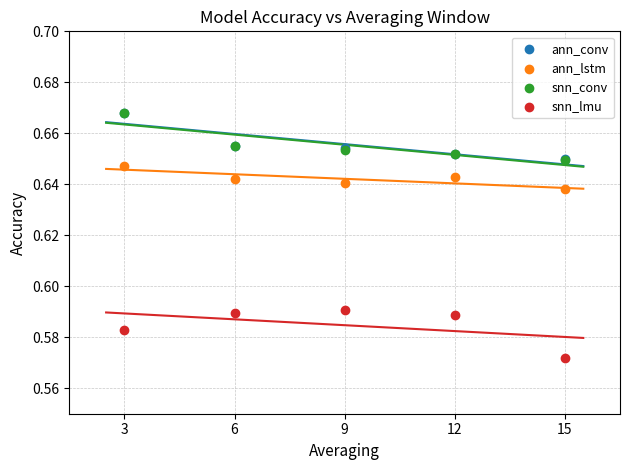

What are all the series names shown in the legend?

ann_conv, ann_lstm, snn_conv, snn_lmu